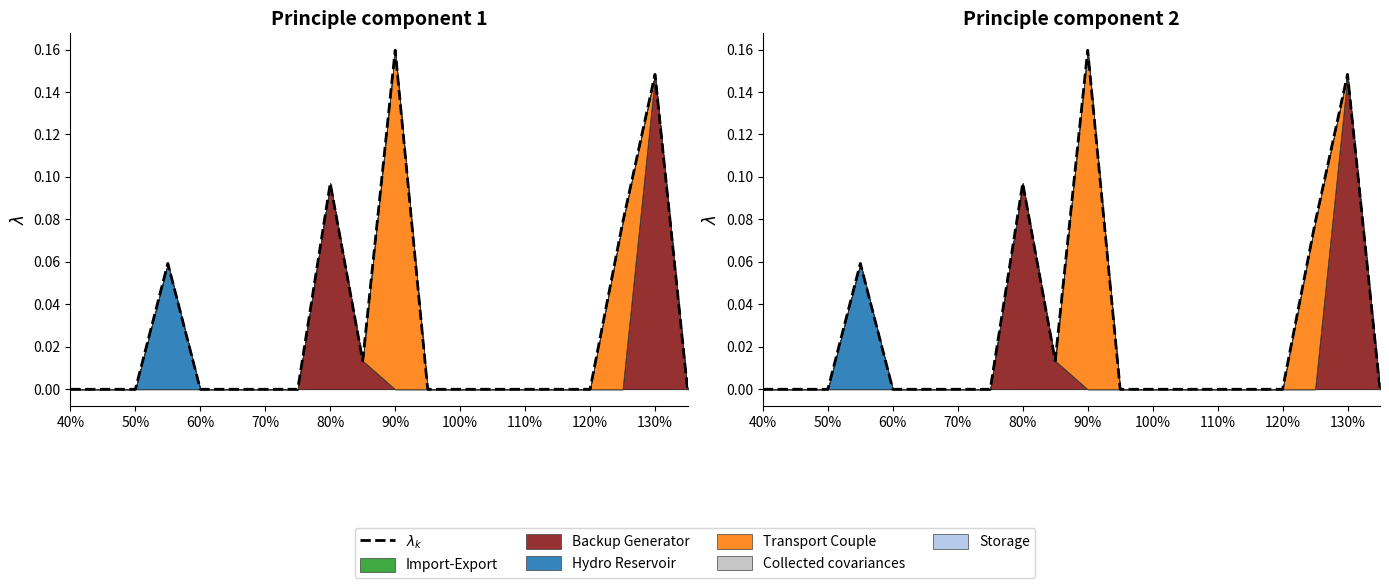

The chart shows a value of 0.1 at 110%. True or false?

False